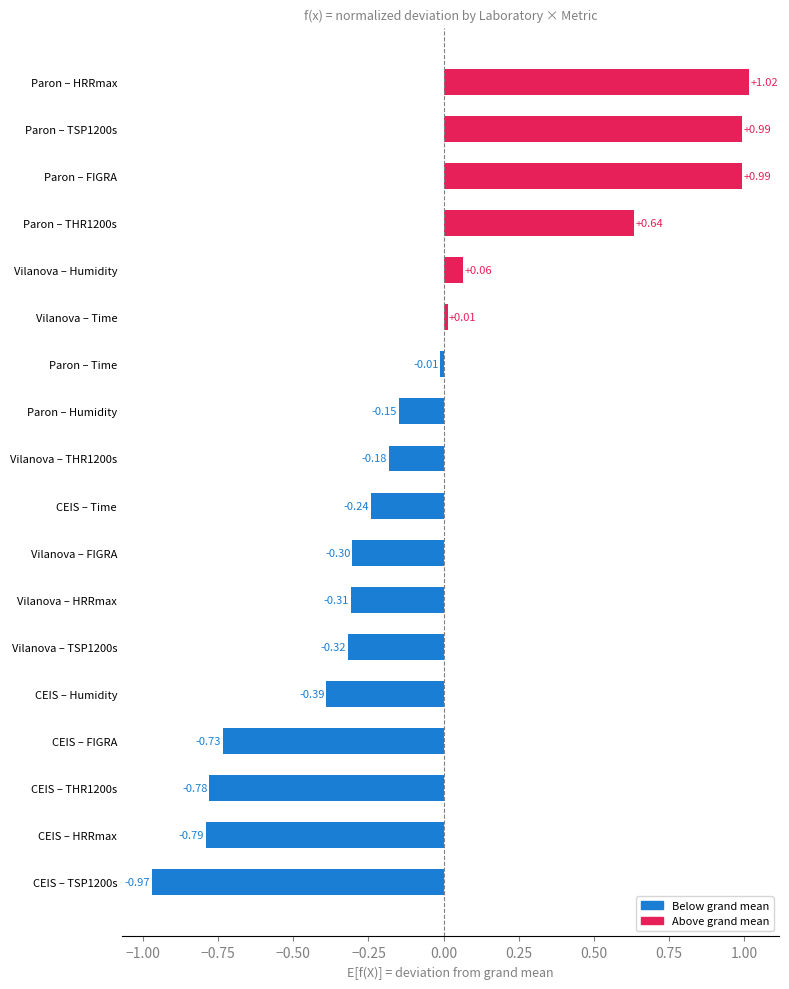

Which category has the highest value across all series?

Paron – HRRmax